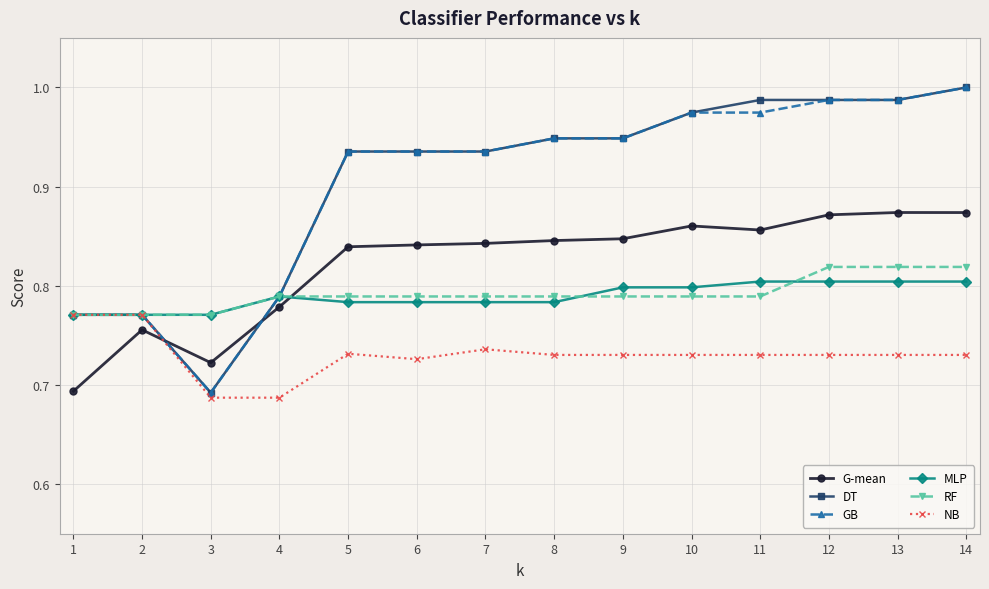

Does the chart have visible grid lines?

Yes